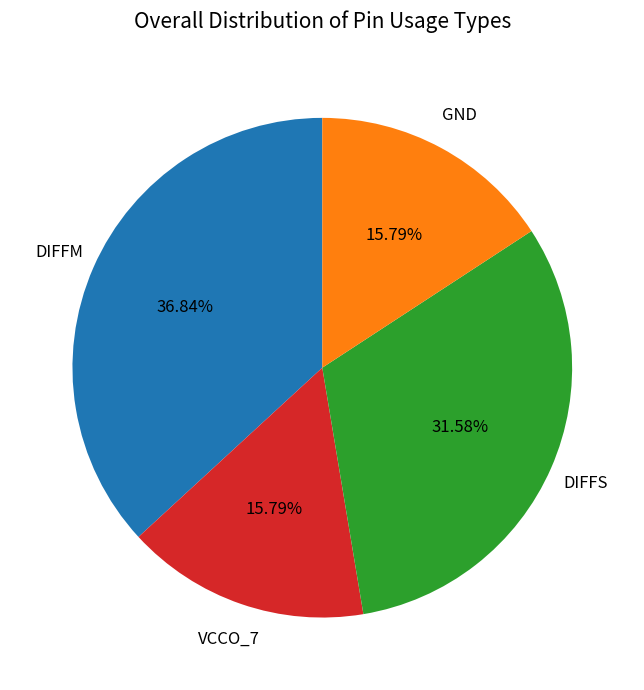

Which has a higher value, GND or DIFFS?

DIFFS